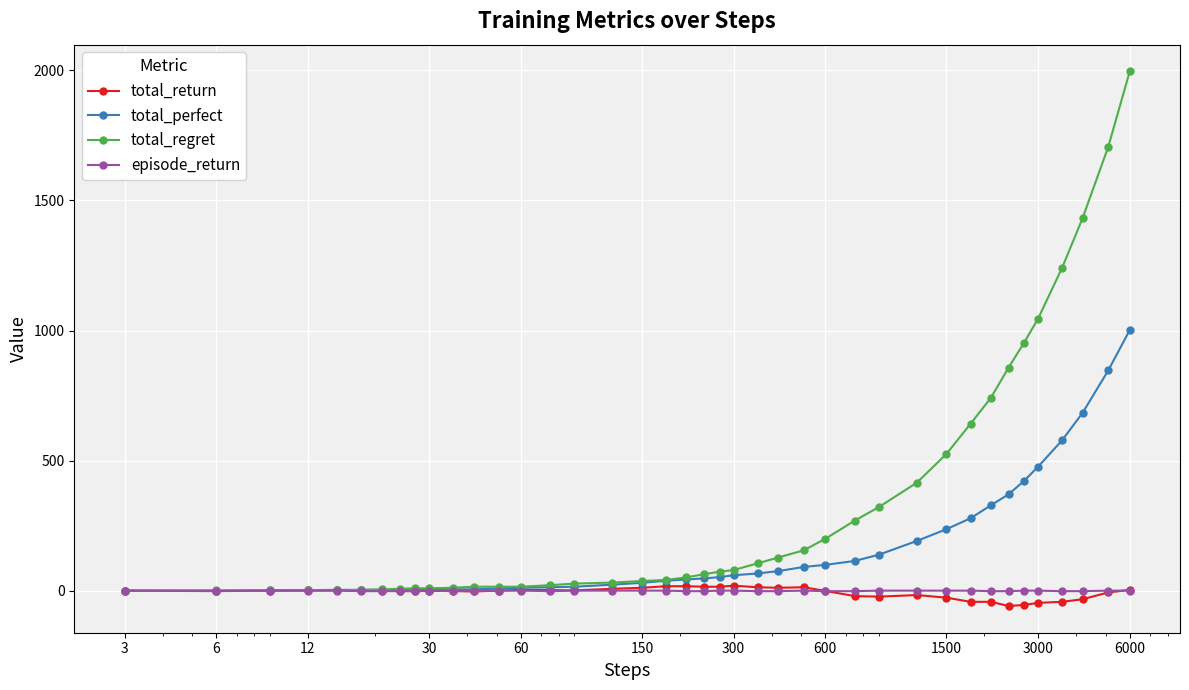

Which series has the largest total across all categories?

total_regret